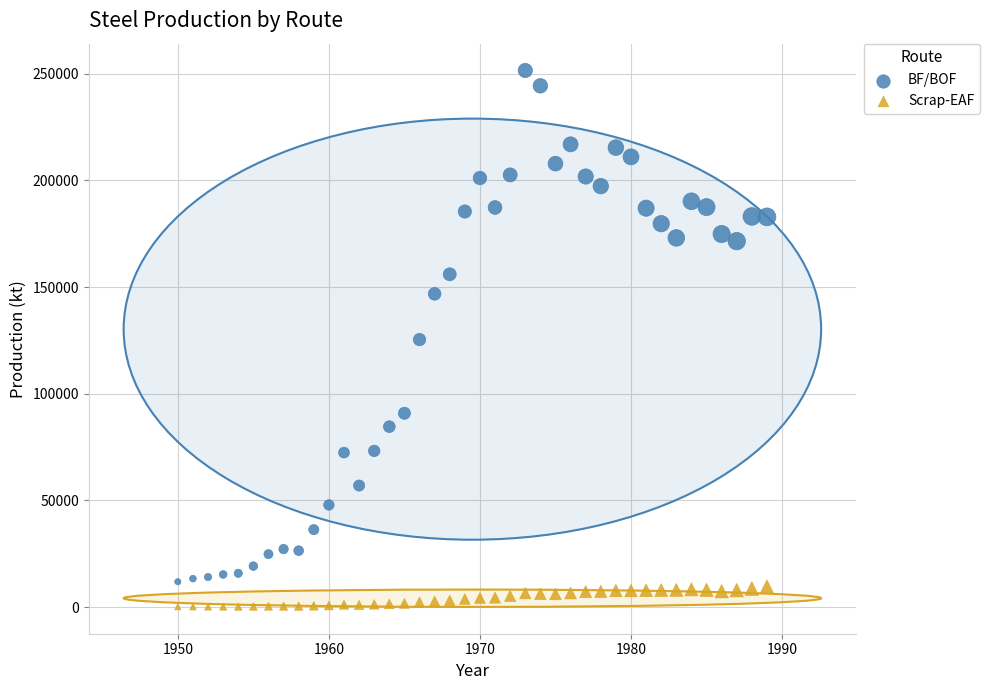

Which series has the largest Y range (max minus min)?

BF/BOF